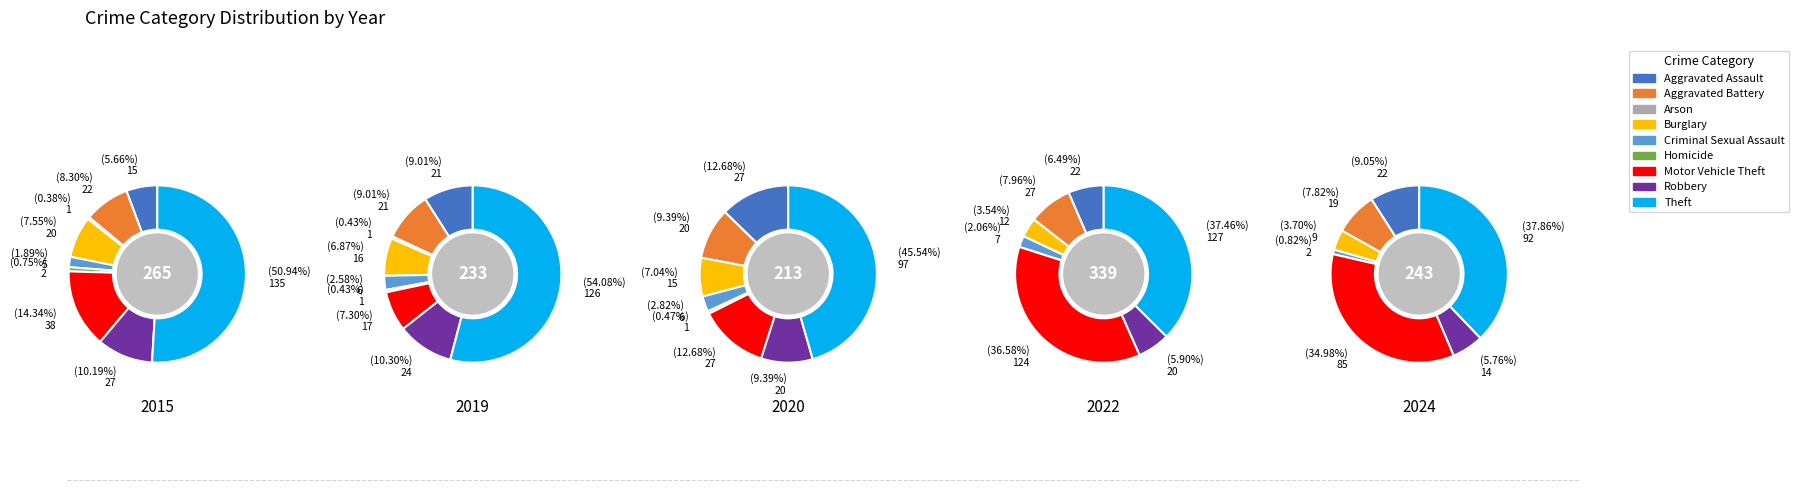

Is there any slice that represents more than half of the pie?

Yes